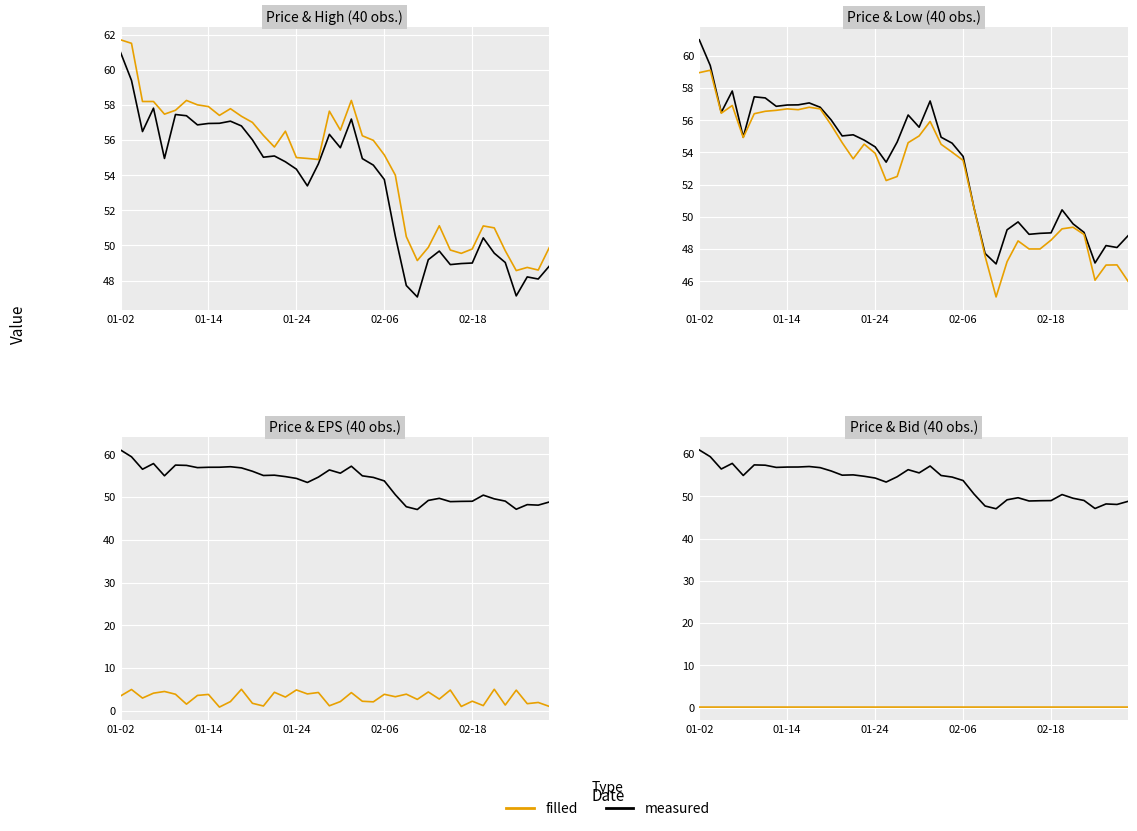

Reading right to left, extract all data points from this chart.

Price: 48.8	48.1	48.2	47.1	49.0	49.6	50.4	49.0	49.0	48.9	49.7	49.2	47.1	47.7	50.5	53.8	54.6	54.9	57.2	55.6	56.3	54.6	53.4	54.3	54.8	55.1	55.0	56.0	56.8	57.1	57.0	56.9	56.9	57.4	57.5	55.0	57.8	56.5	59.4	61.0
High: 49.9	48.6	48.8	48.6	49.7	51.0	51.1	49.8	49.5	49.7	51.1	49.9	49.1	50.5	54.0	55.1	56.0	56.2	58.2	56.6	57.6	54.9	55.0	55.0	56.5	55.6	56.3	57.0	57.4	57.8	57.4	57.9	58.0	58.2	57.7	57.5	58.2	58.2	61.5	61.7
Low: 46.0	47.0	47.0	46.1	48.9	49.4	49.2	48.5	48.0	48.0	48.5	47.2	45.0	47.5	50.5	53.5	54.0	54.5	55.9	55.0	54.6	52.5	52.2	53.9	54.5	53.6	54.6	55.7	56.7	56.8	56.6	56.7	56.6	56.5	56.4	54.9	56.9	56.4	59.1	59.0
EPS: 1.1	2.0	1.7	4.9	1.4	5.1	1.2	2.3	1.0	4.9	2.8	4.4	2.7	3.9	3.3	3.9	2.1	2.3	4.3	2.2	1.2	4.3	4.0	4.9	3.2	4.4	1.1	1.8	5.1	2.2	0.9	3.9	3.6	1.6	3.9	4.5	4.1	3.0	5.0	3.5
Bid: 0.1	0.1	0.1	0.1	0.1	0.1	0.1	0.1	0.1	0.1	0.1	0.1	0.1	0.1	0.1	0.1	0.1	0.1	0.1	0.1	0.1	0.1	0.1	0.1	0.1	0.1	0.1	0.1	0.1	0.1	0.1	0.1	0.1	0.1	0.1	0.1	0.1	0.1	0.1	0.1